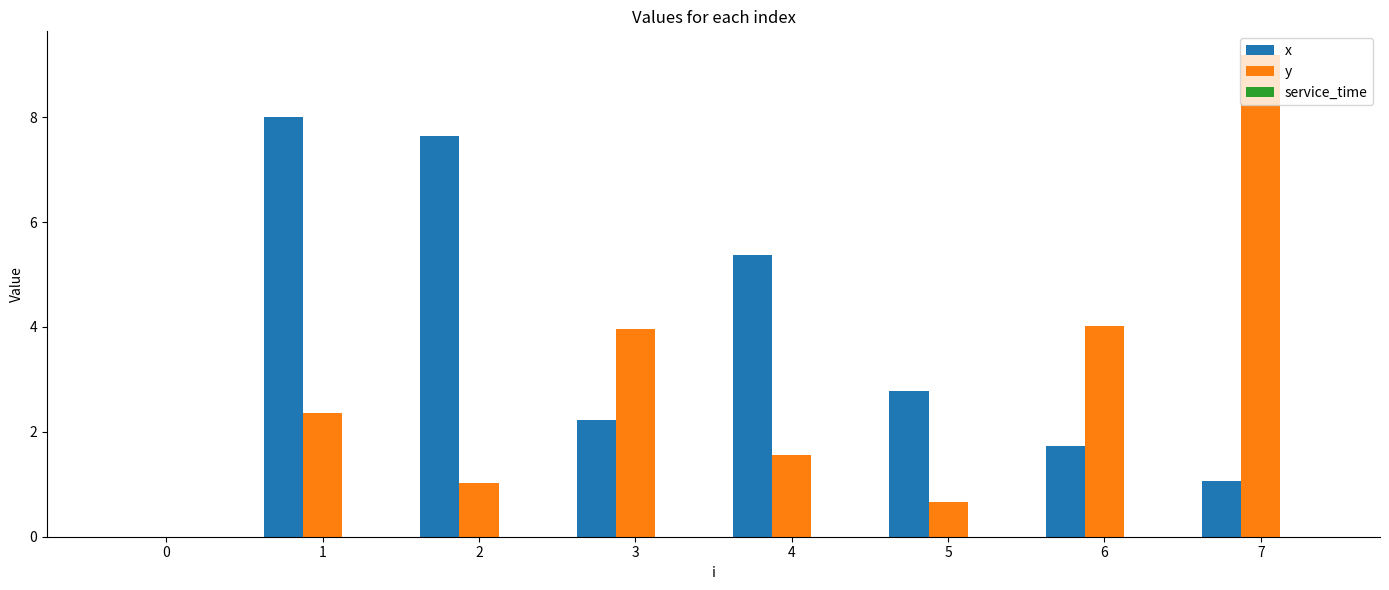

Where does the x series first go above 2?

1